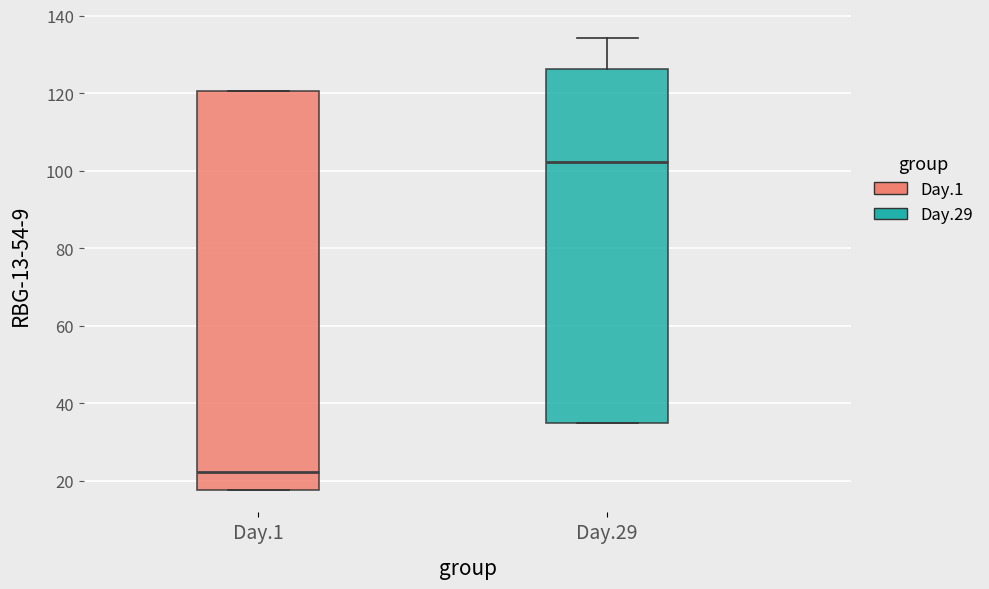

Which box has the lowest median line?

Day.1